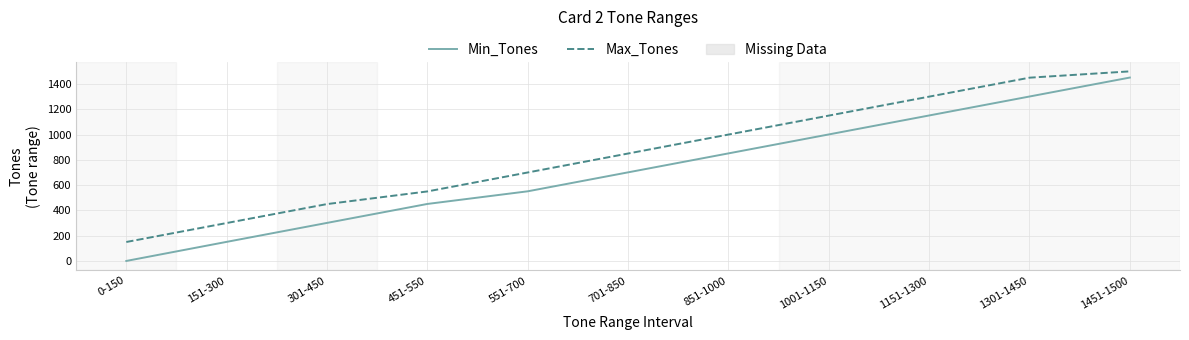

True or false: Max_Tones has more than 1 points higher than both neighbors.

False